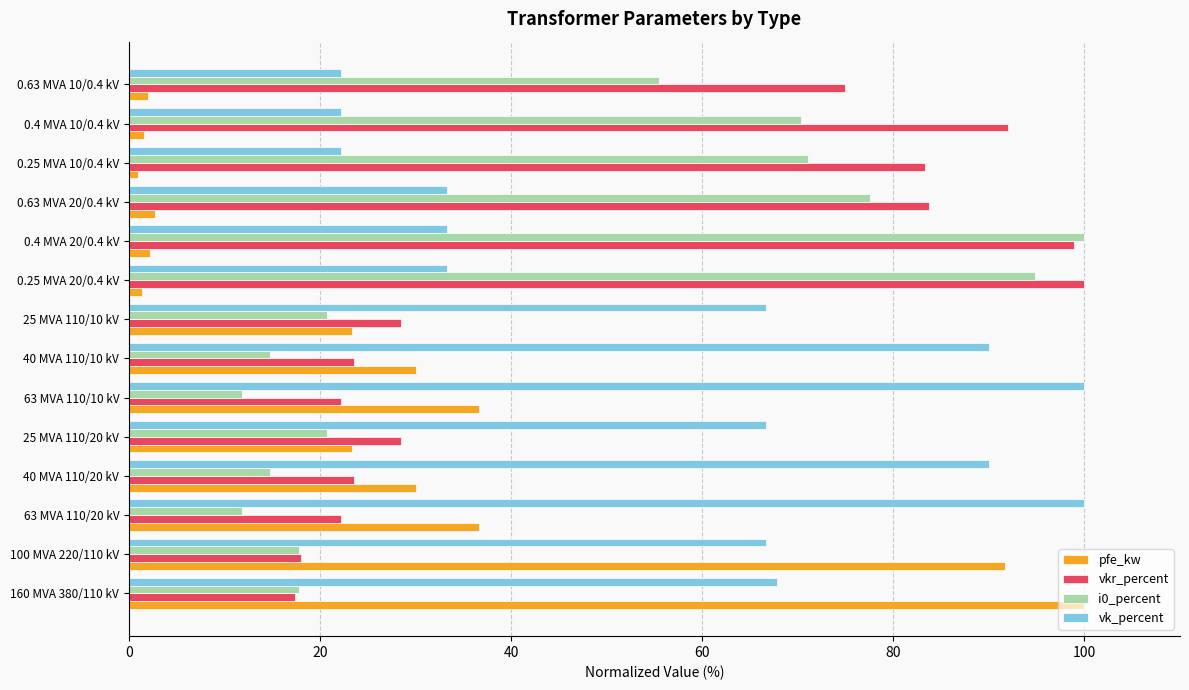

List the series in order of their overall mean, highest first.

vk_percent, vkr_percent, i0_percent, pfe_kw